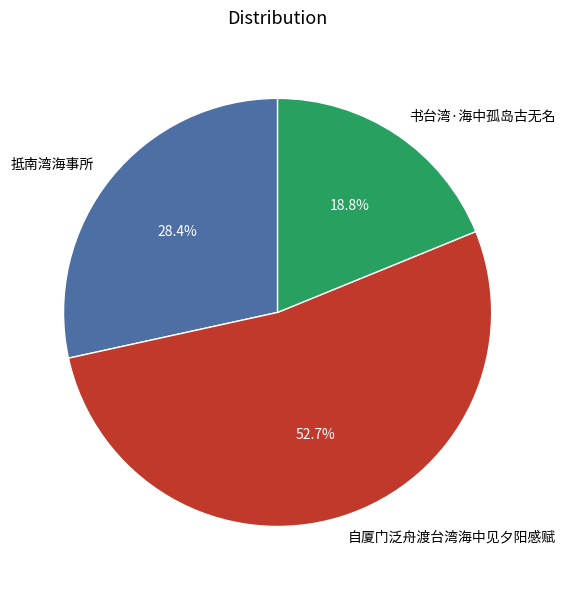

What percentage do 书台湾·海中孤岛古无名 and 自厦门泛舟渡台湾海中见夕阳感赋 together represent?

71.6%